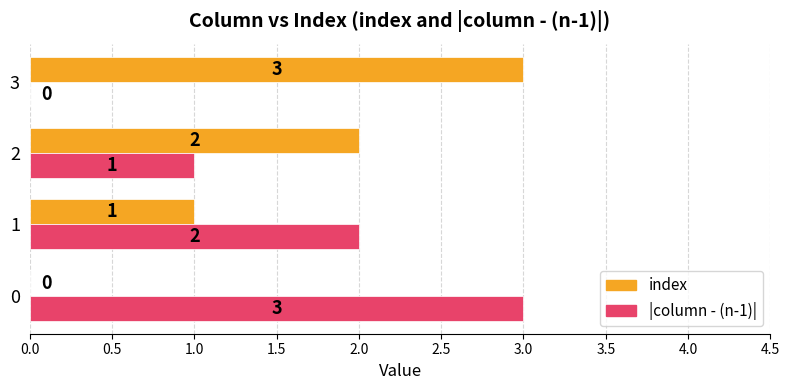

How many index values are between 1 and 3?

3